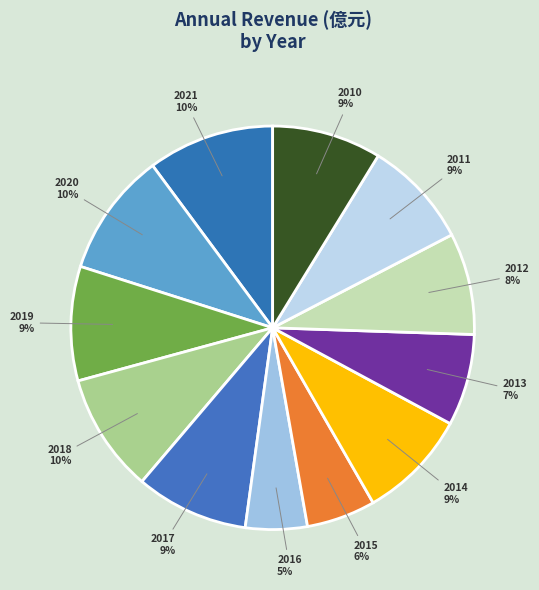

Rank the categories by value from lowest to highest.

2016, 2015, 2013, 2012, 2011, 2010, 2014, 2017, 2019, 2018, 2020, 2021